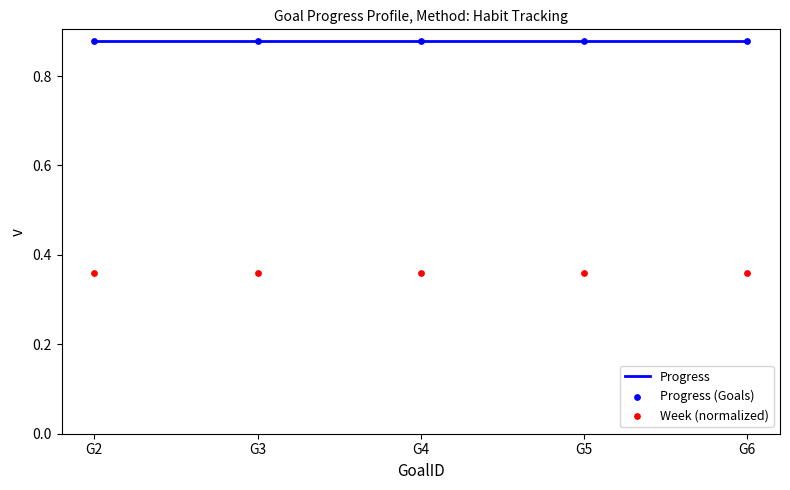

Is the value of Progress at G6 greater than the value of Week (normalized) at G2?

Yes